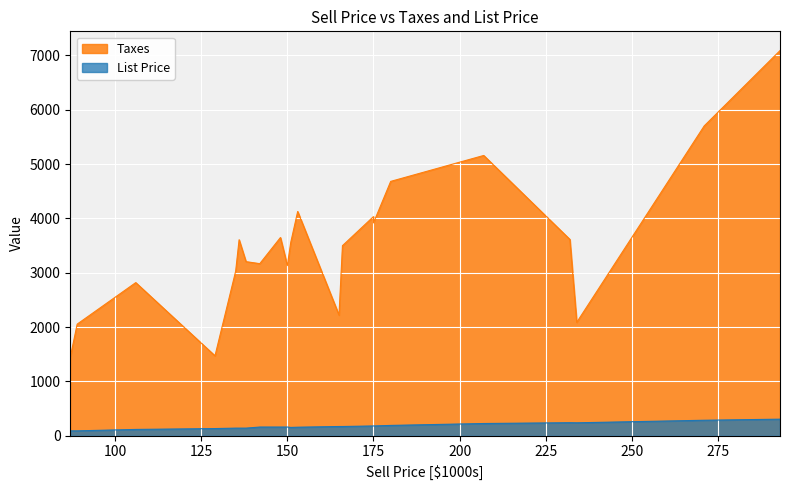

What is the label of the 10th point from the right?

165